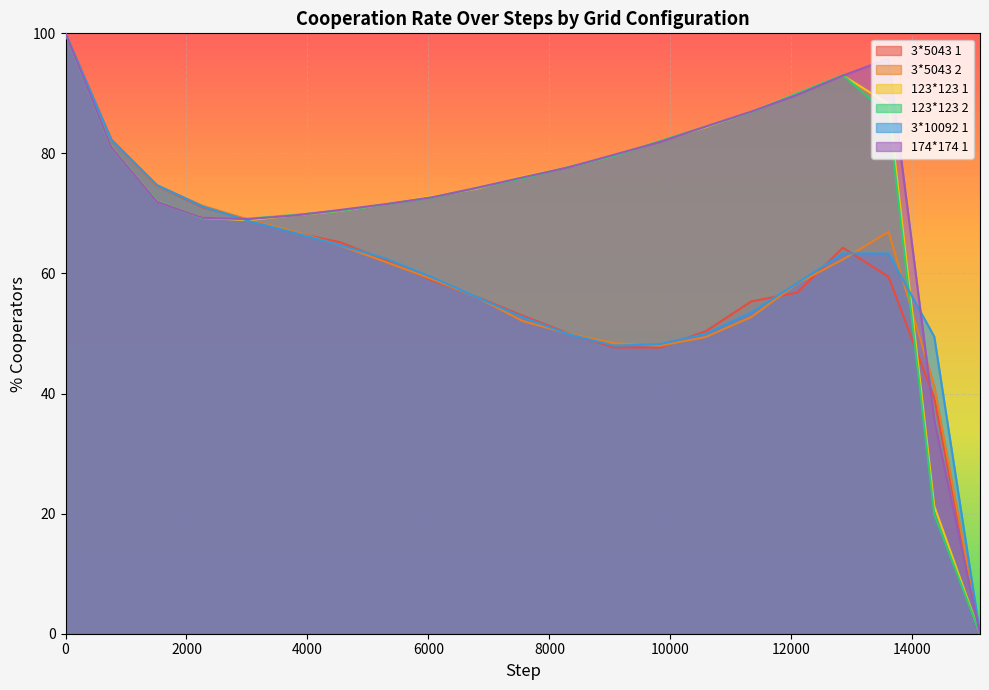

List the series in order of their peak value, highest first.

3*5043 1, 3*5043 2, 123*123 1, 123*123 2, 3*10092 1, 174*174 1